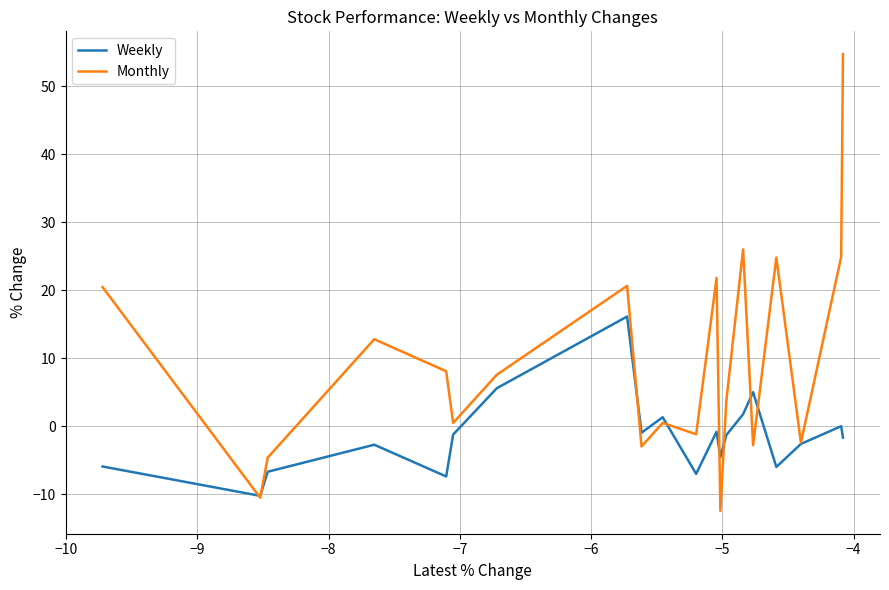

Which series has the largest range (max minus min)?

Monthly